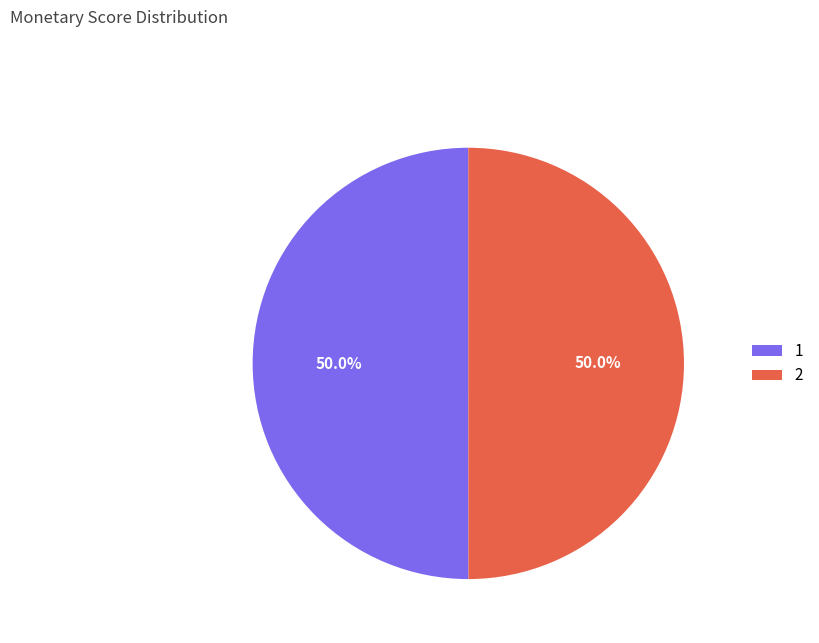

To the nearest percent, what portion does 2 represent?

50%